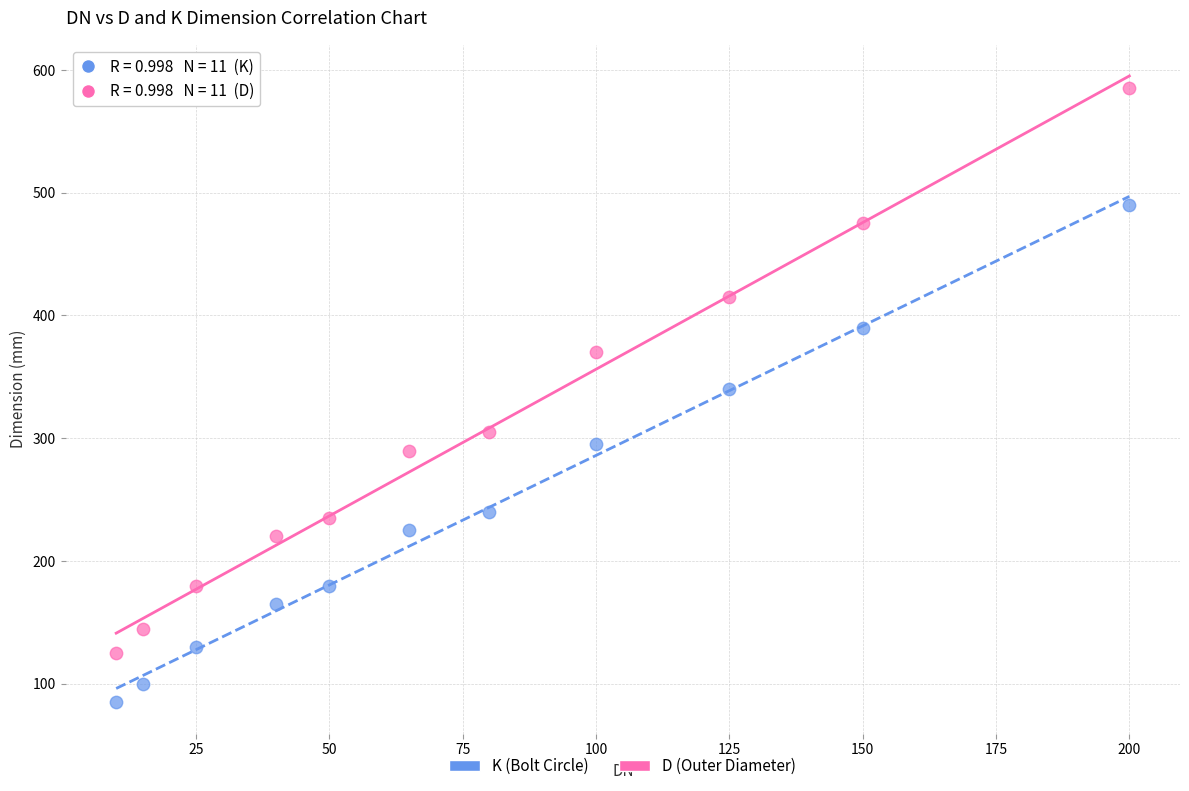

Which series has the largest Y range (max minus min)?

D (Outer Diameter)